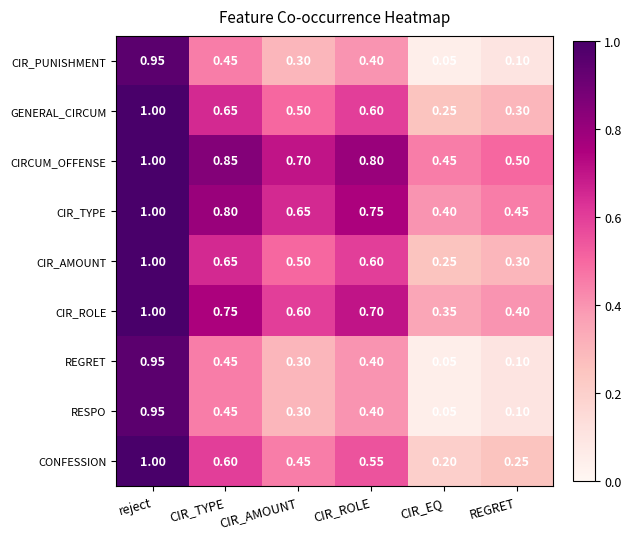

Rank the categories by CIR_ROLE value from lowest to highest.

CIR_EQ, REGRET, CIR_AMOUNT, CIR_ROLE, CIR_TYPE, reject